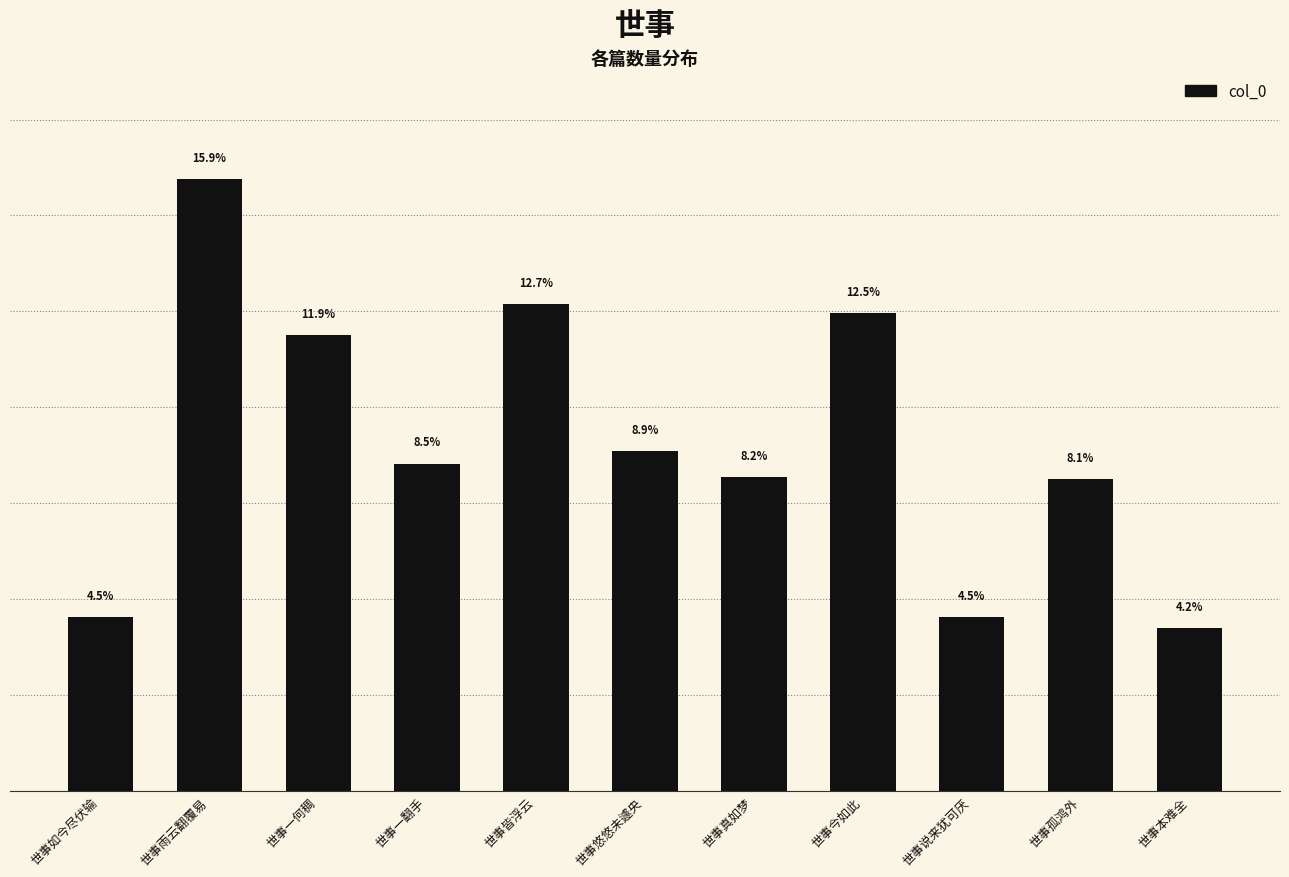

What is the label of the 2nd bar from the left?

世事雨云翻覆易